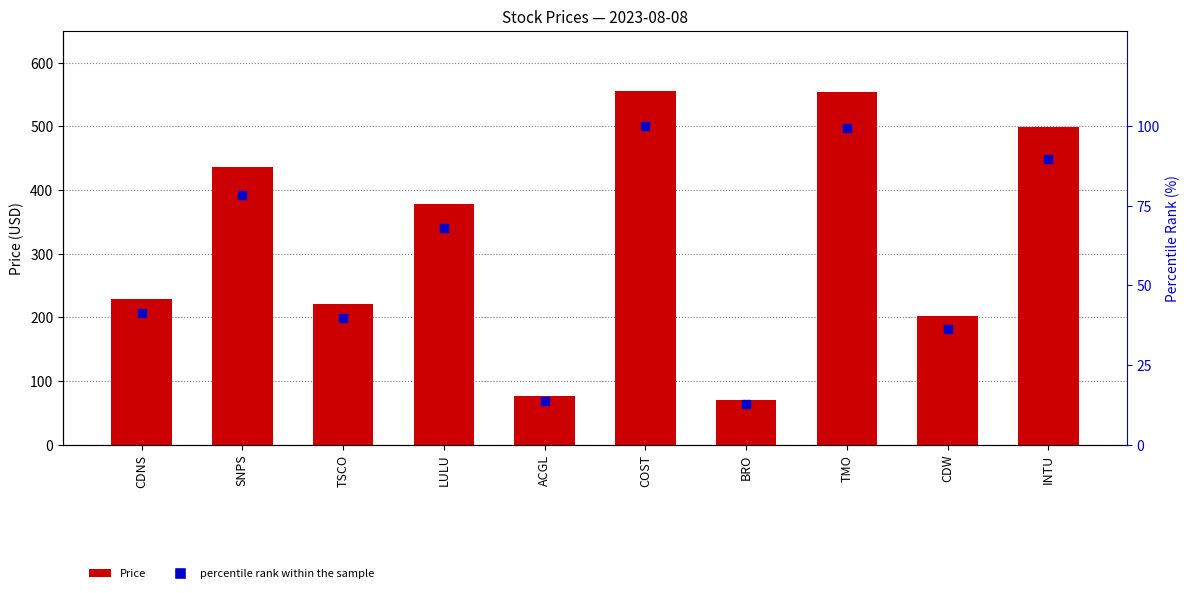

Which series has the largest Y range (max minus min)?

Price